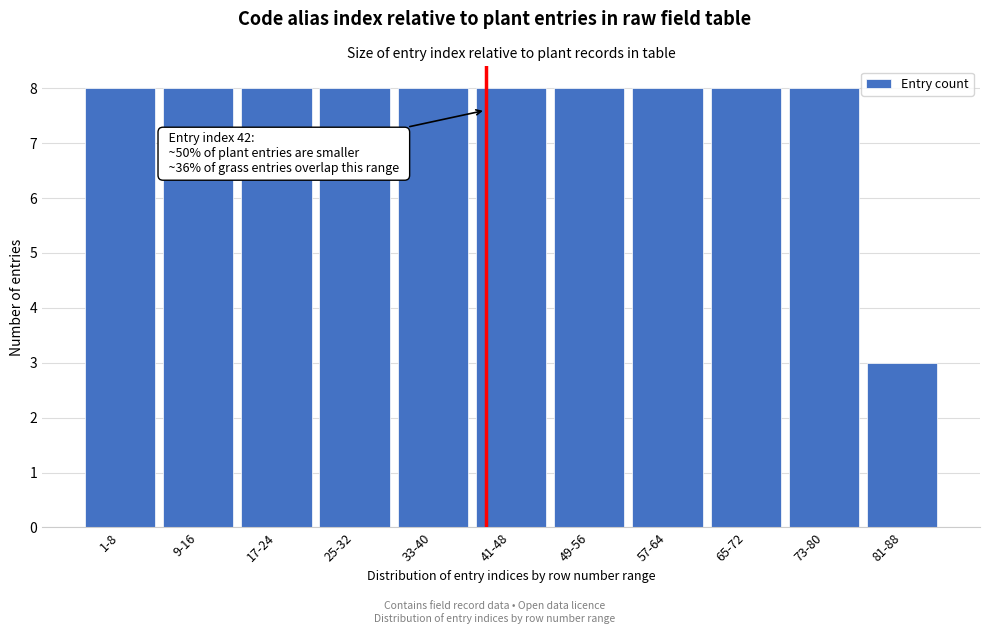

Reading right to left, what are all the values shown in this chart?

3	8	8	8	8	8	8	8	8	8	8